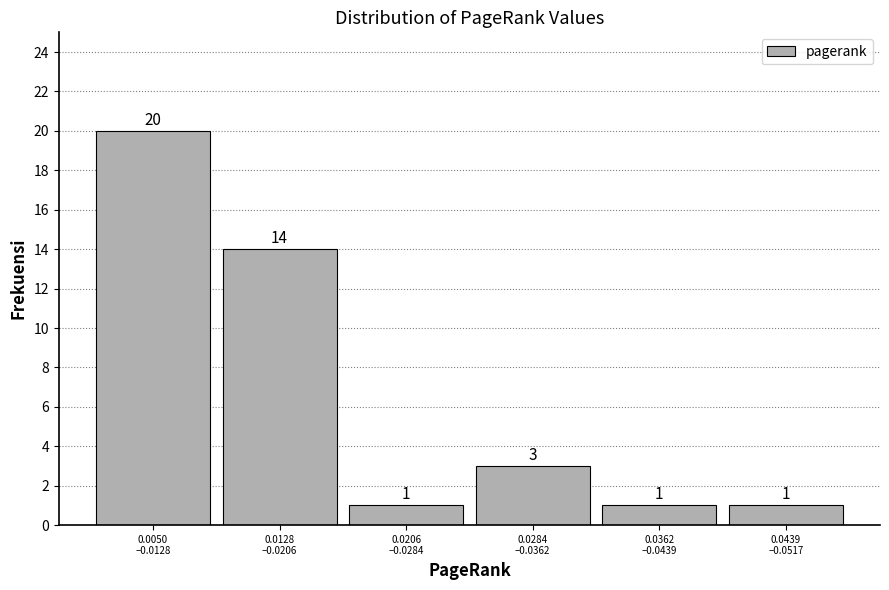

Reading left to right, list all the values displayed in this chart.

20	14	1	3	1	1